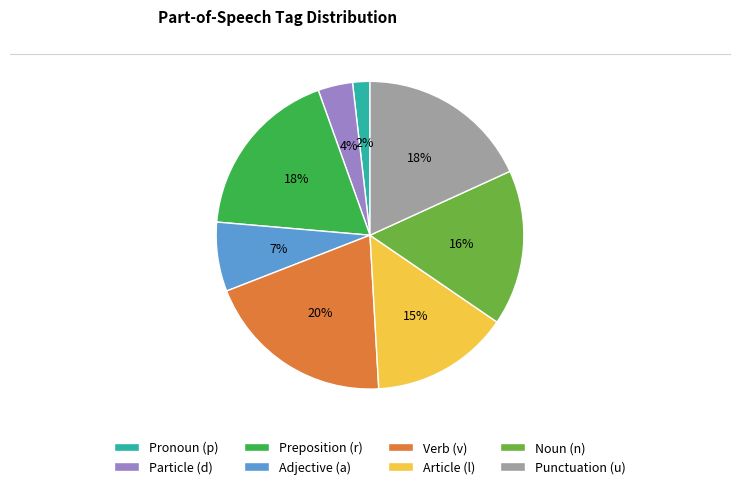

Combined, do Pronoun (p) and Article (l) account for over 50%?

No